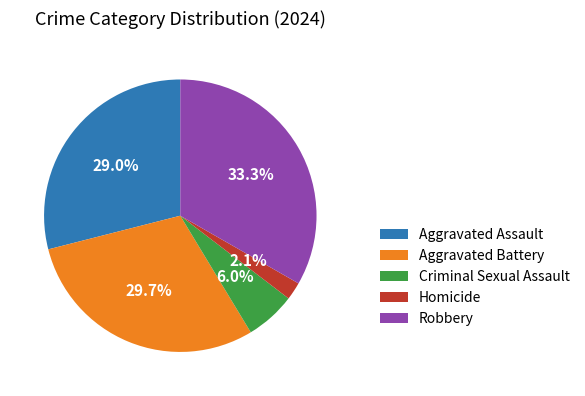

What percentage is the Aggravated Battery slice, to the nearest percent?

30%